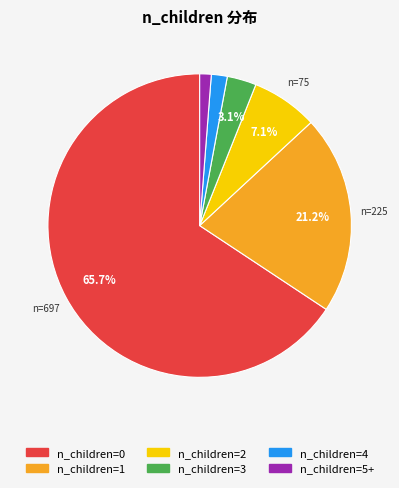

Is there any slice that represents more than half of the pie?

Yes